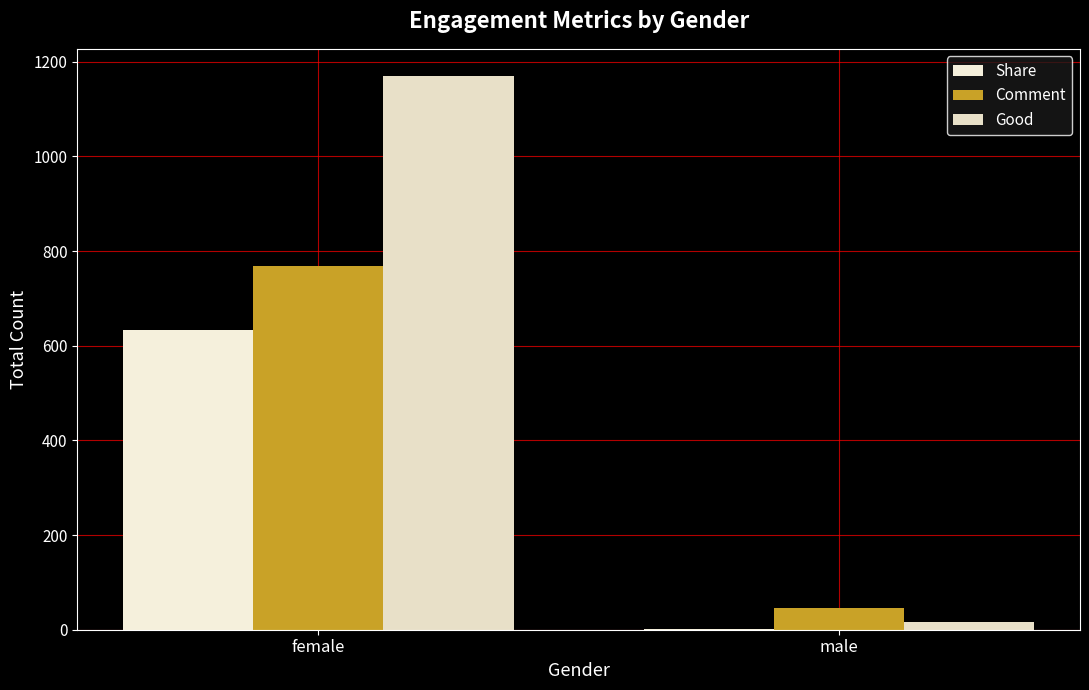

How many distinct data groups are displayed?

3